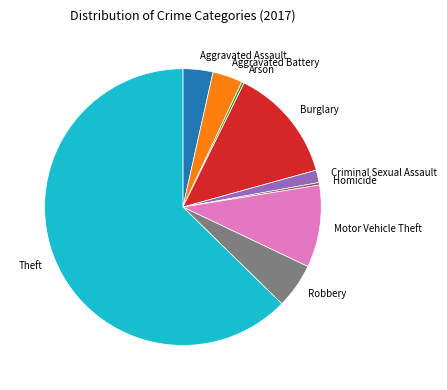

Do Burglary and Robbery together represent more than half of the pie?

No